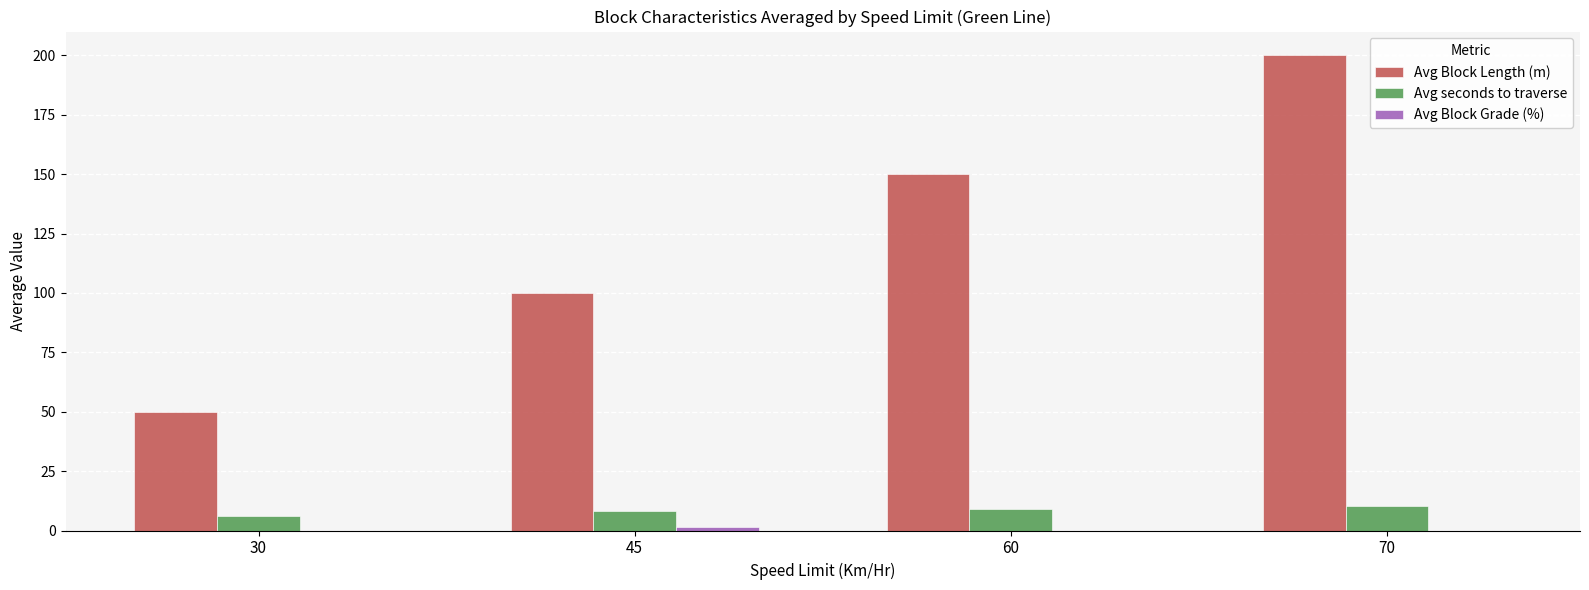

Is the value of Avg Block Length (m) at 60 greater than the value of Avg seconds to traverse at 60?

Yes